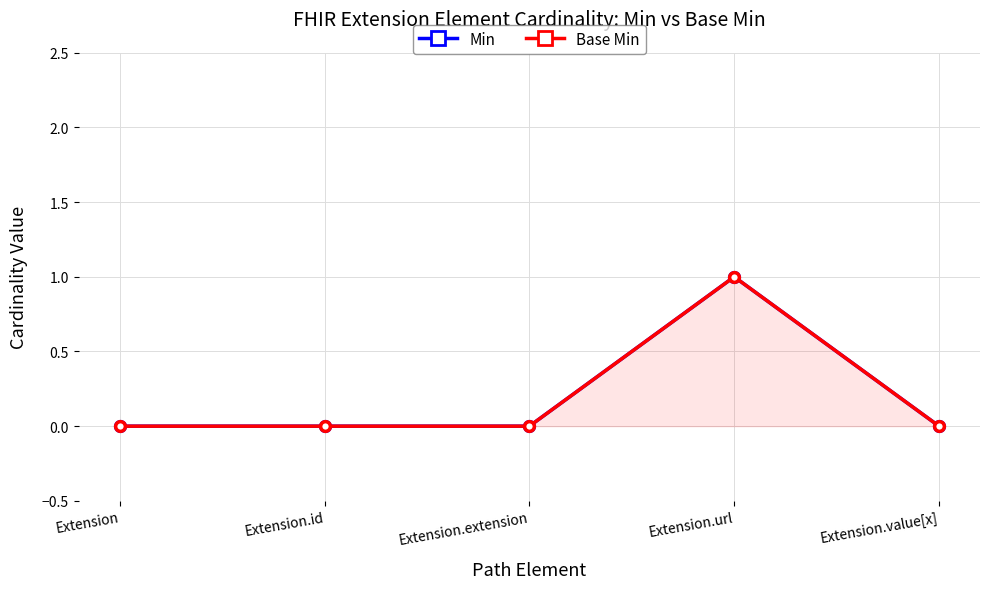

How many lines are shown in the chart?

2